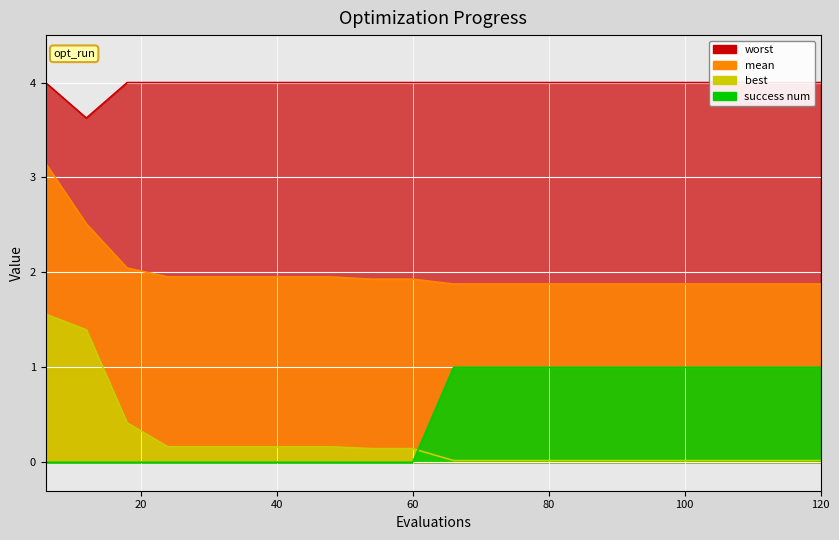

Rank the categories by worst value from lowest to highest.

12, 6, 18, 24, 30, 36, 42, 48, 54, 60, 66, 72, 78, 84, 90, 96, 102, 108, 114, 120